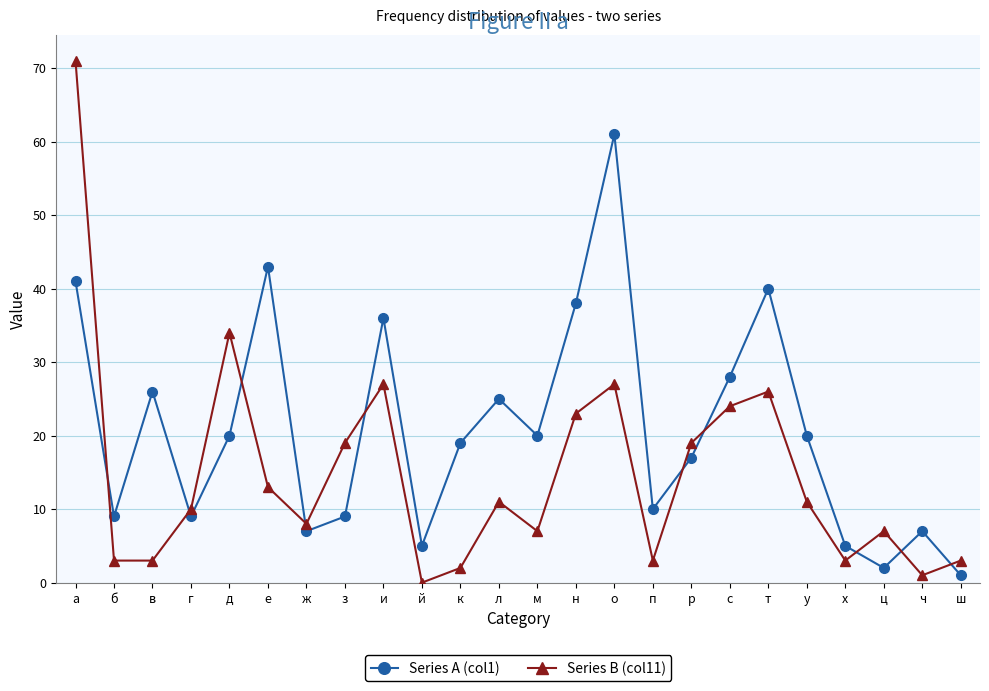

The value of Series B (col11) at л is 7. True or false?

False